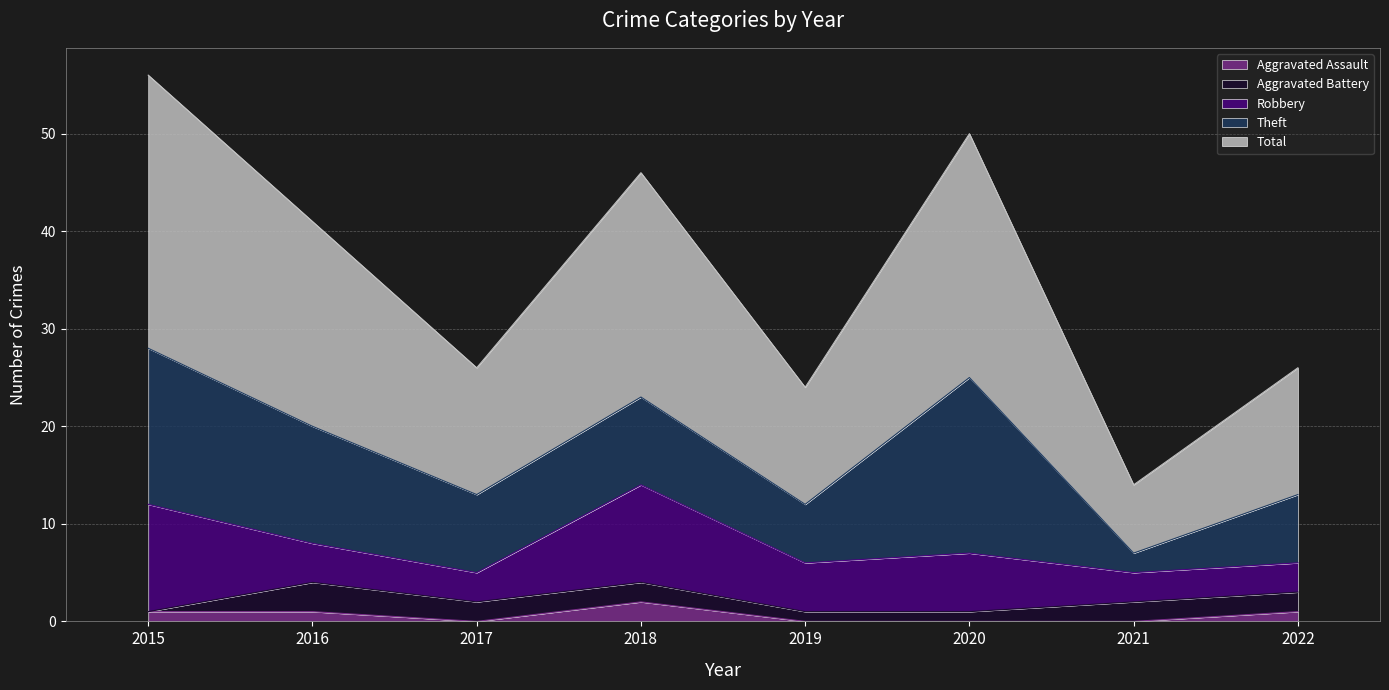

At which category does the chart reach its minimum across all series?

2017